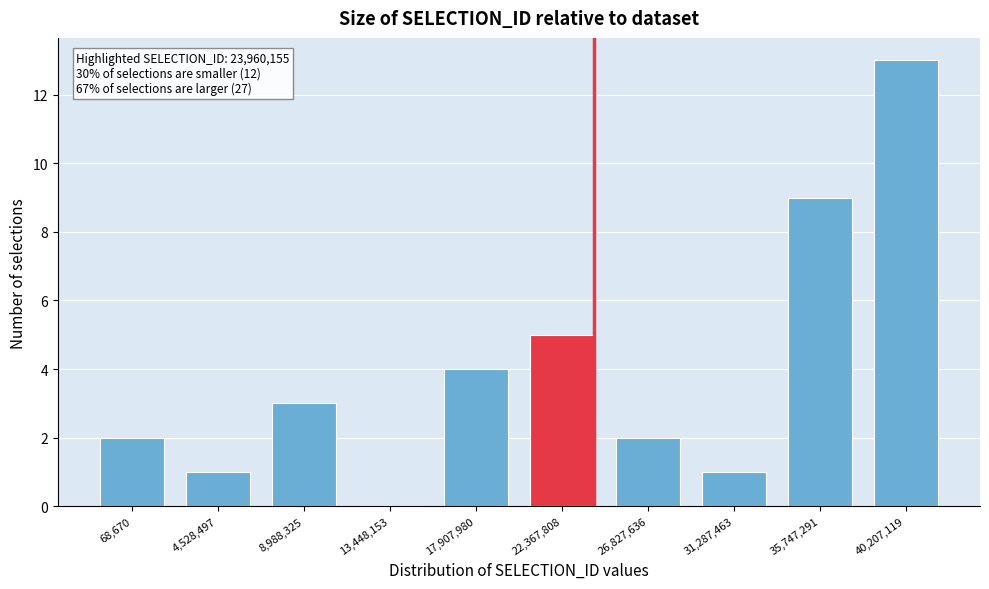

Reading left to right, list all the values displayed in this chart.

68,670=2	4,528,497=1	8,988,325=3	13,448,153=0	17,907,980=4	22,367,808=5	26,827,636=2	31,287,463=1	35,747,291=9	40,207,119=13